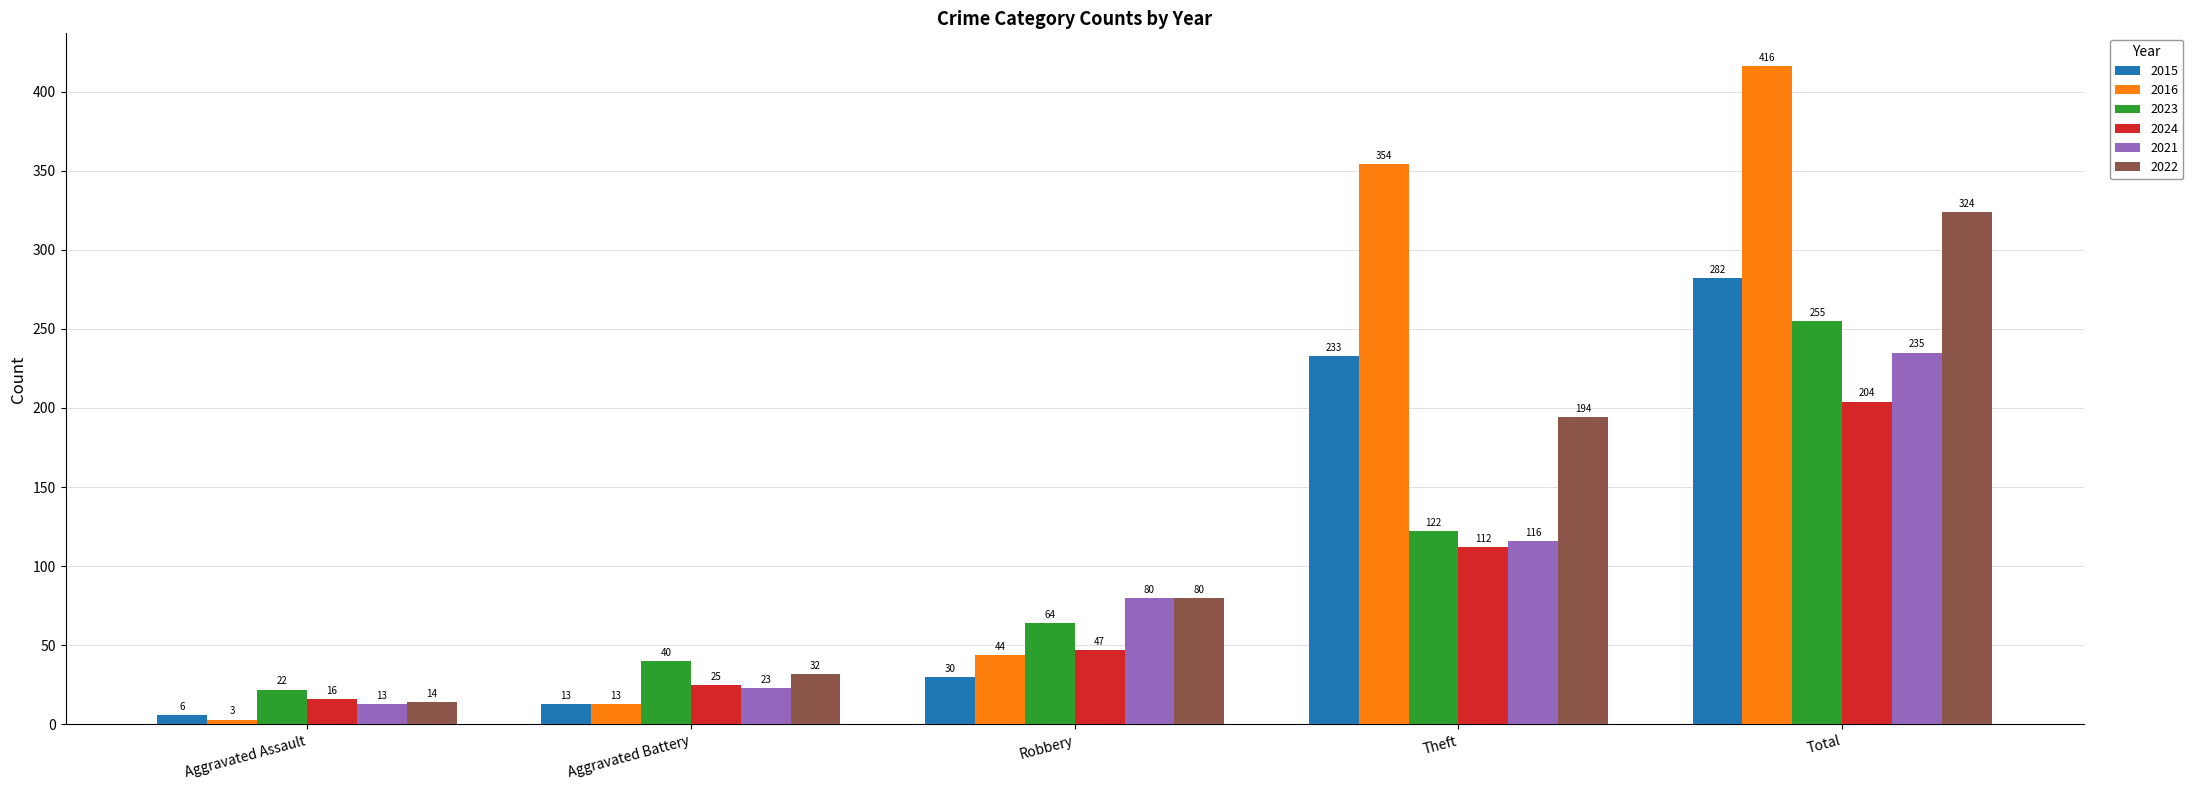

Reading left to right, transcribe all the data shown in this chart.

2015: 6	13	30	233	282
2016: 3	13	44	354	416
2023: 22	40	64	122	255
2024: 16	25	47	112	204
2021: 13	23	80	116	235
2022: 14	32	80	194	324